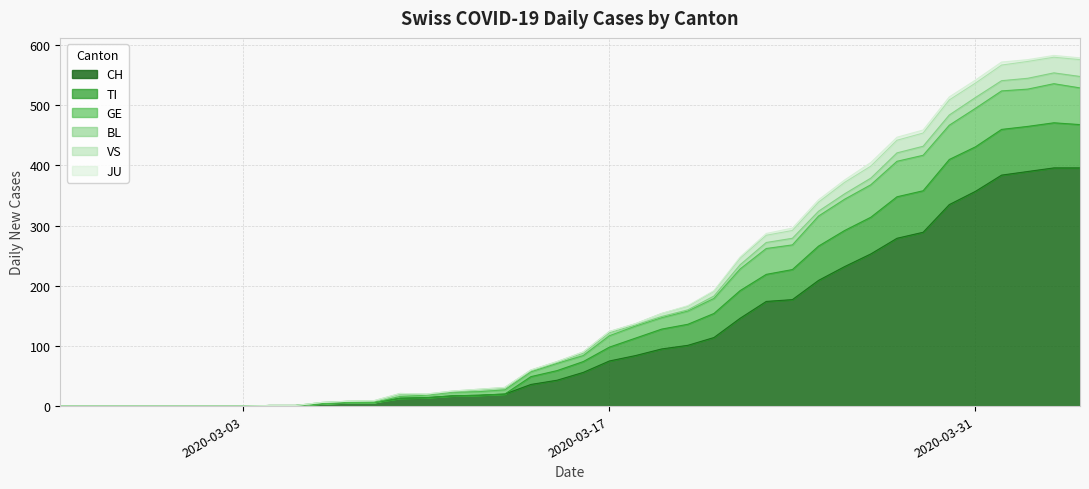

What is the label of the 18th point from the left?

2020-03-13